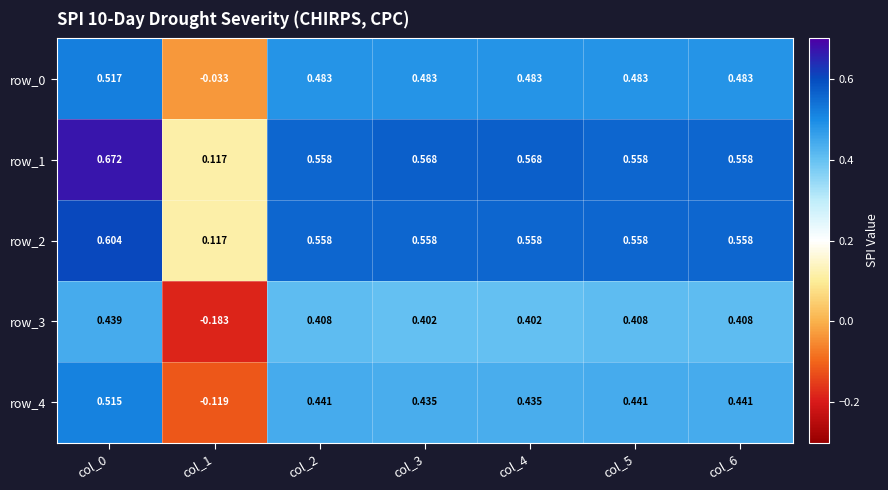

Where is row_0 nearest to the value 0?

col_1